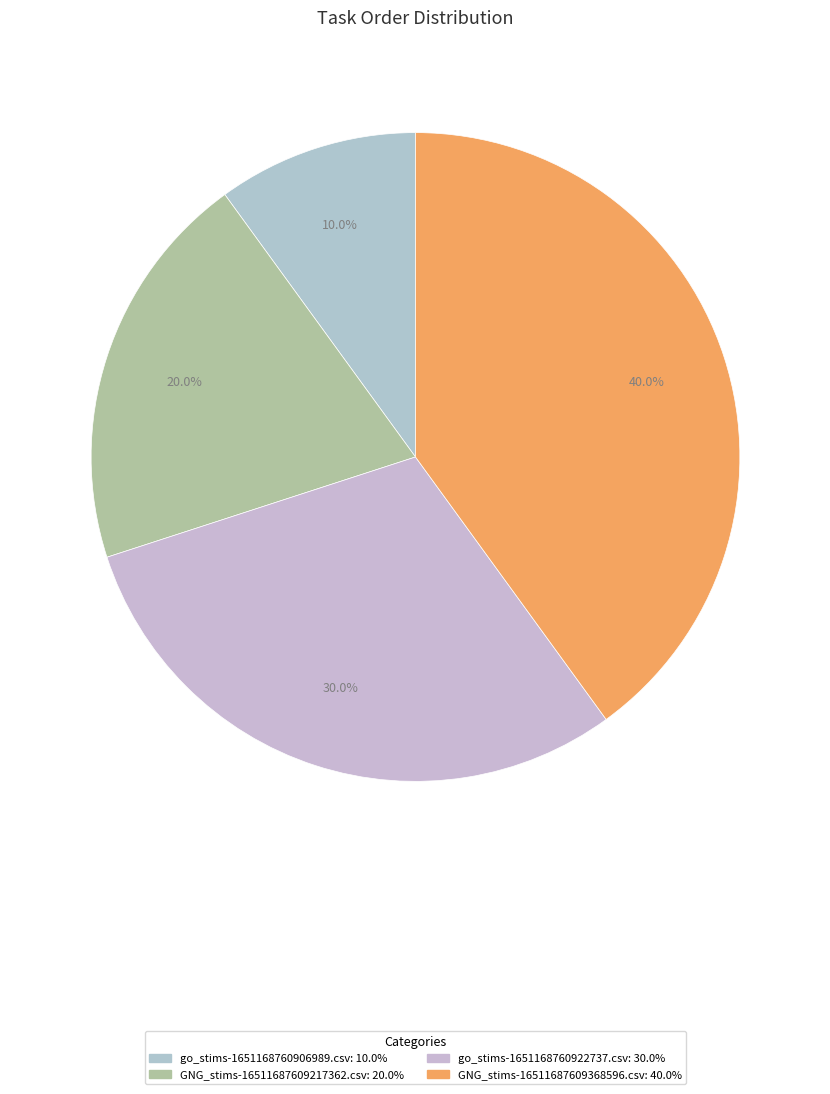

What is the smallest slice in the pie chart?

go_stims-1651168760906989.csv